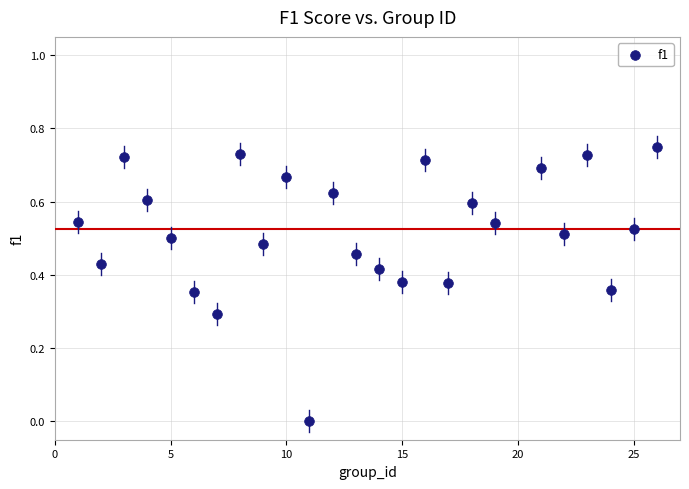

What is the range of X values (max minus min)?

25.0